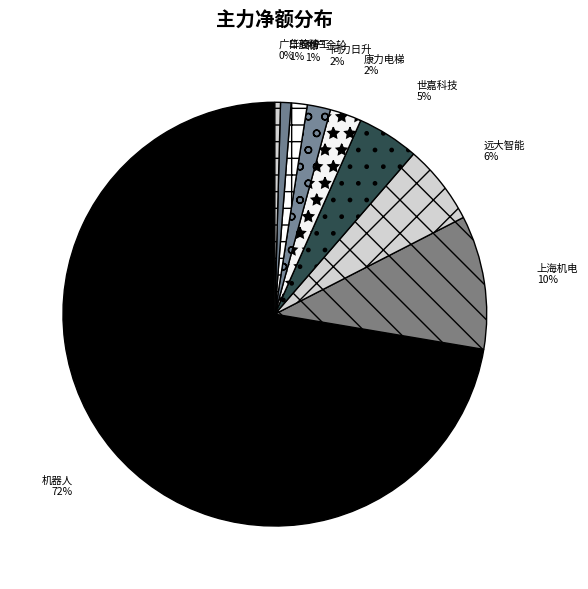

Which has a higher value, 广日股份 or 康力电梯?

康力电梯